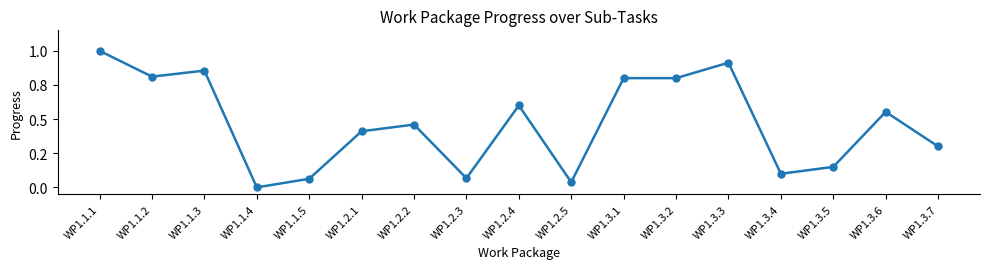

Does the chart have visible grid lines?

No